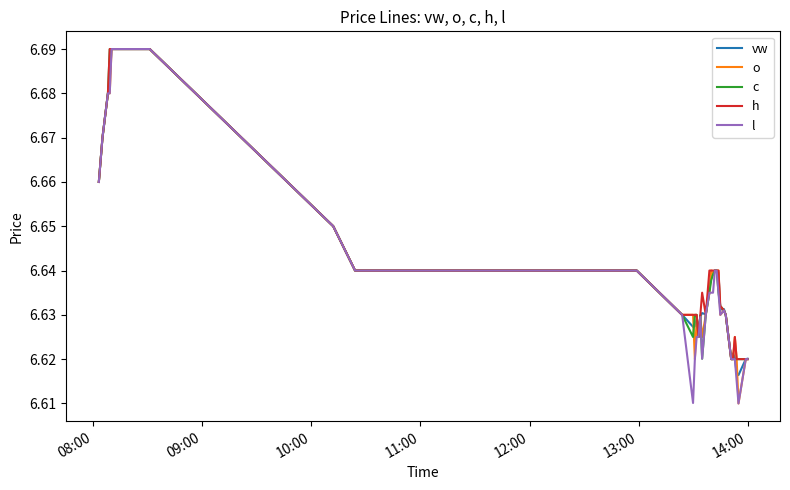

What are all the series names shown in the legend?

vw, o, c, h, l